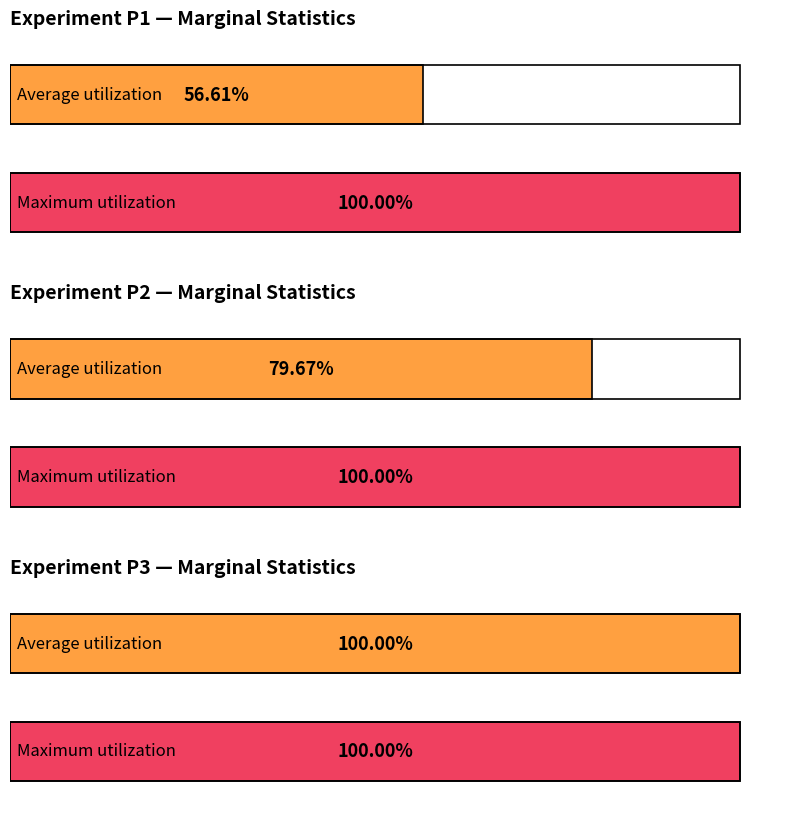

What is the average value of the Maximum Margs series?

1.0